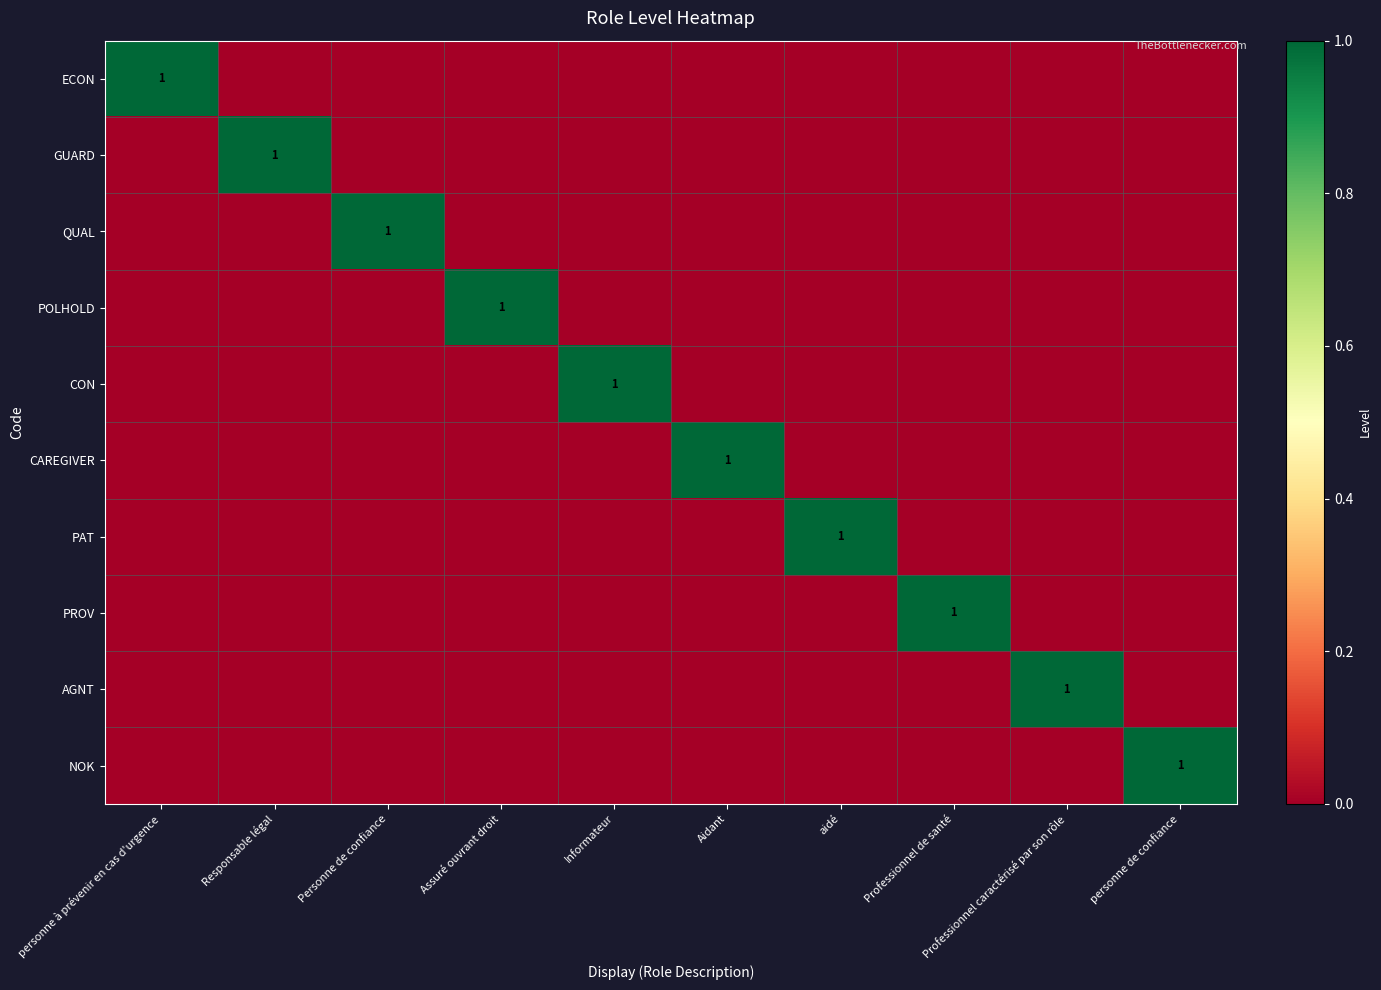

List the series in order of their peak value, highest first.

ECON, GUARD, QUAL, POLHOLD, CON, CAREGIVER, PAT, PROV, AGNT, NOK